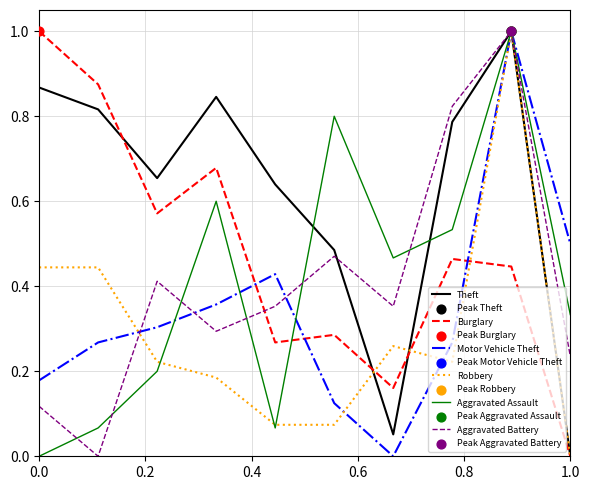

Which series has the largest total across all categories?

Theft